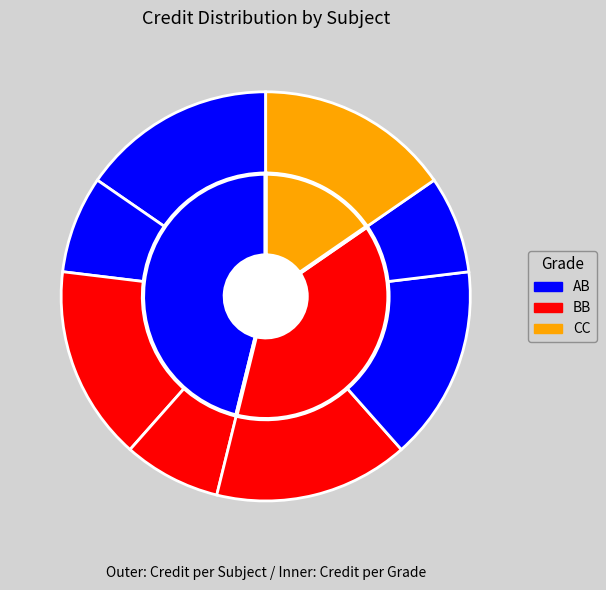

Between EE350 and EE380, which is larger?

EE350